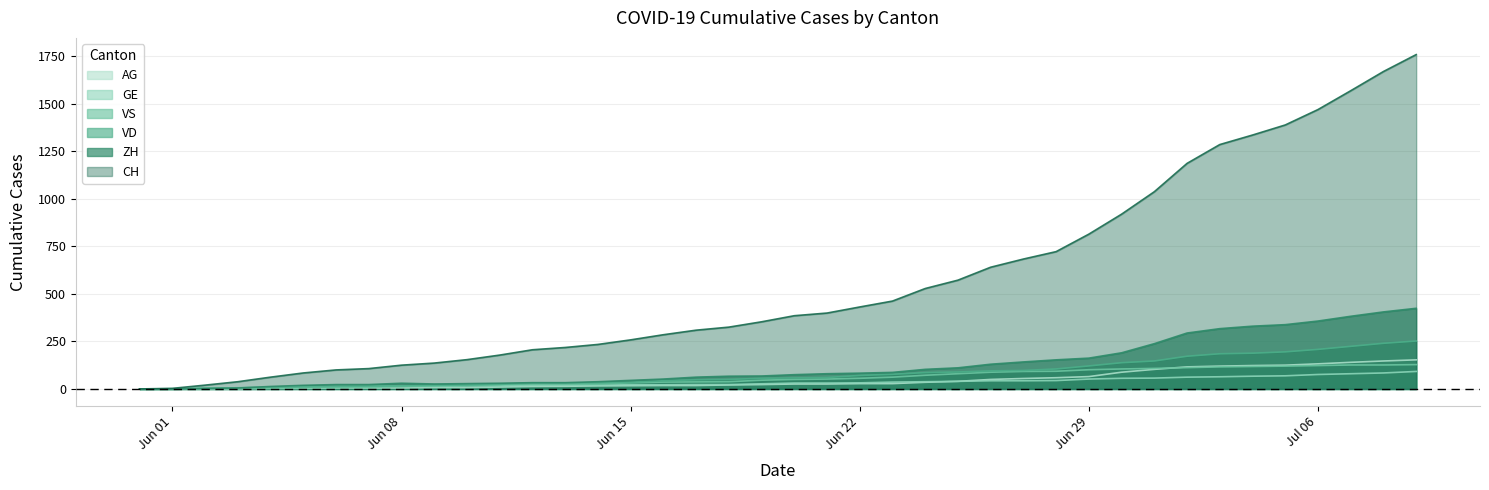

Which series has the largest total across all categories?

CH